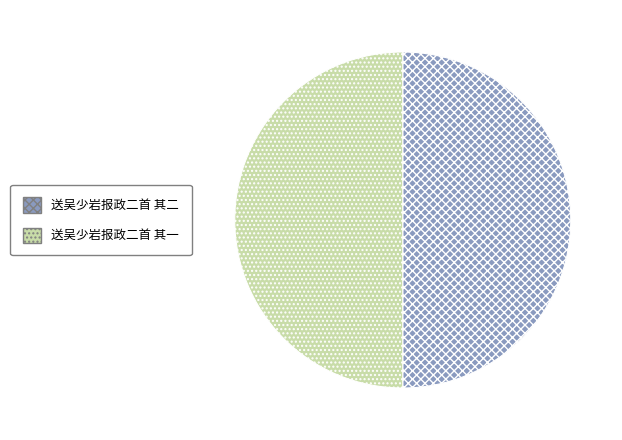

Is the sum of 送吴少岩报政二首 其一 and 送吴少岩报政二首 其二 greater than half?

Yes